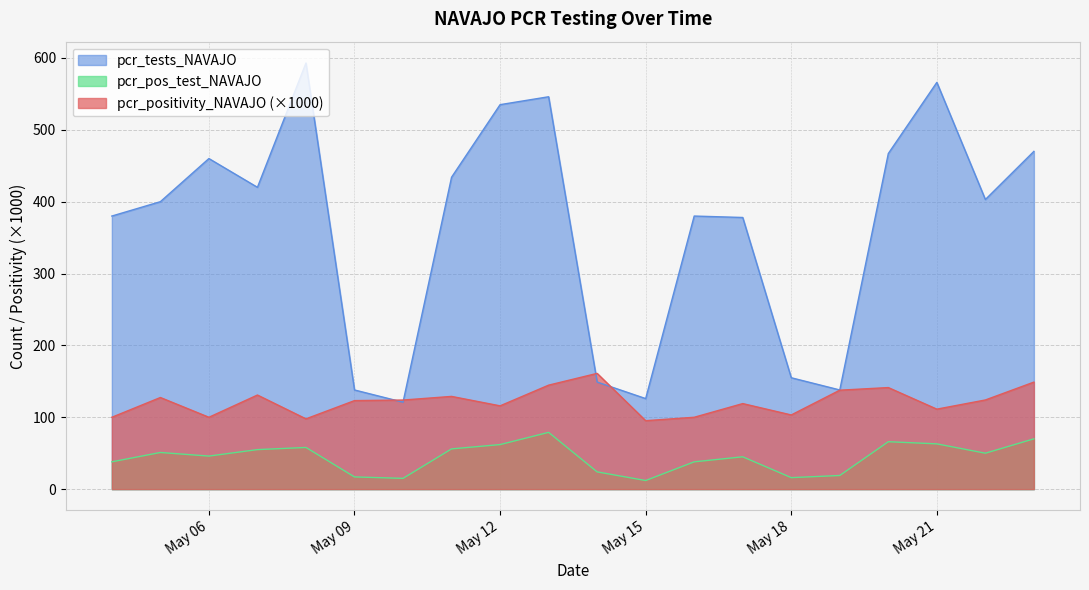

What is the highest value of the pcr_pos_test_NAVAJO series?

79.0